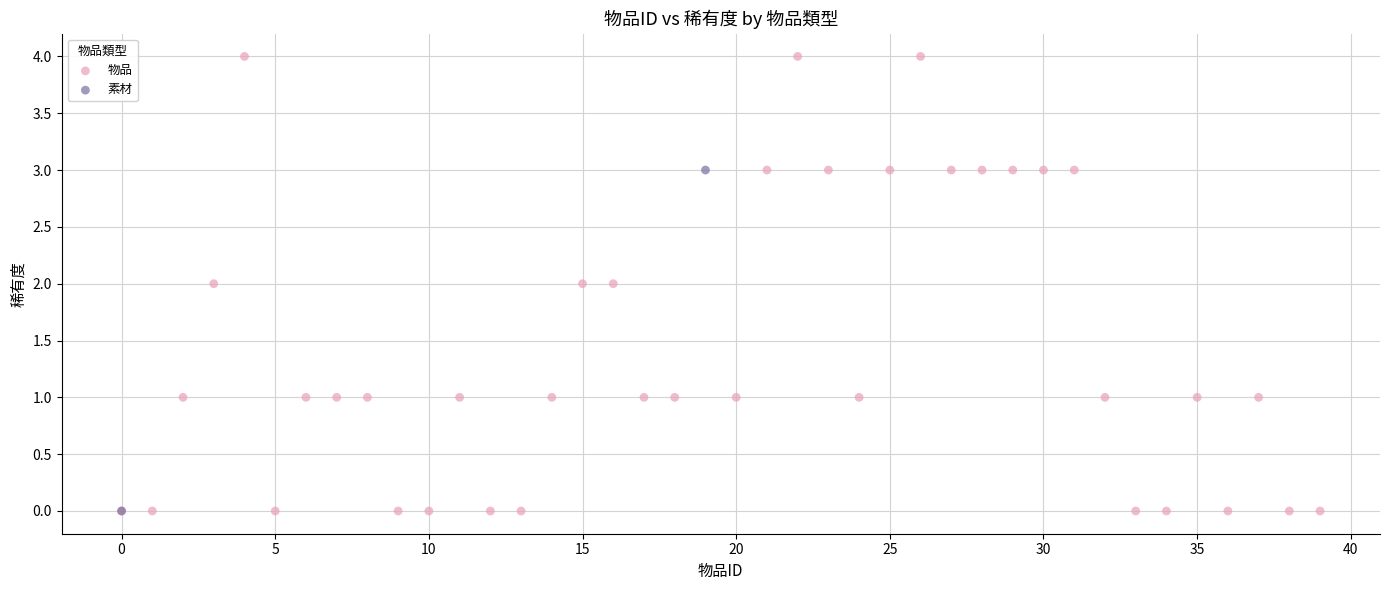

What are all the series names shown in the legend?

物品, 素材